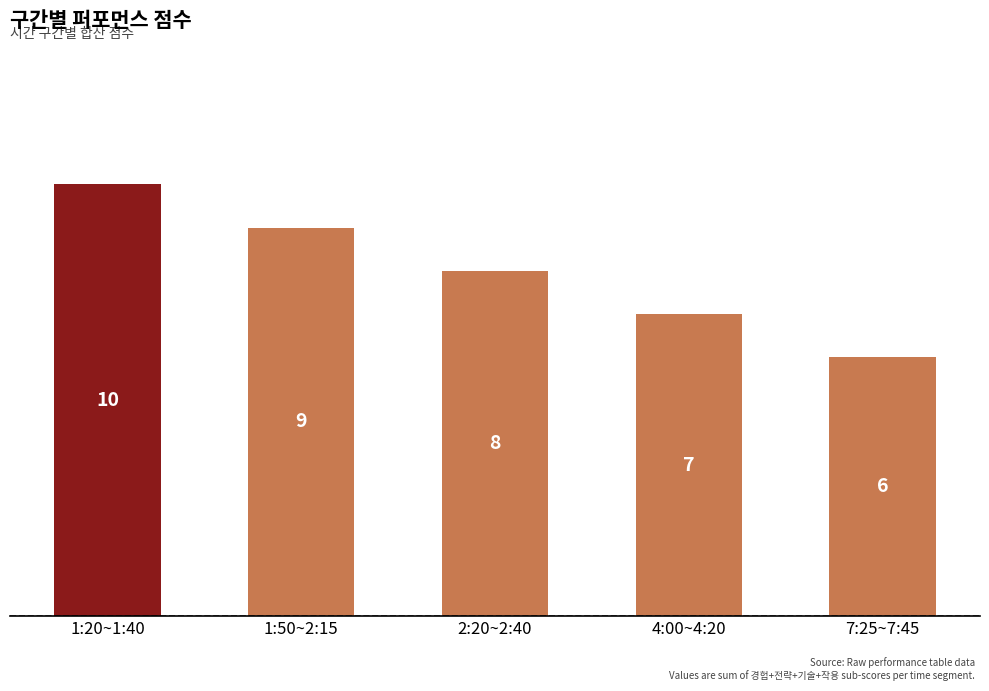

What is the approximate value at 1:20~1:40?

10